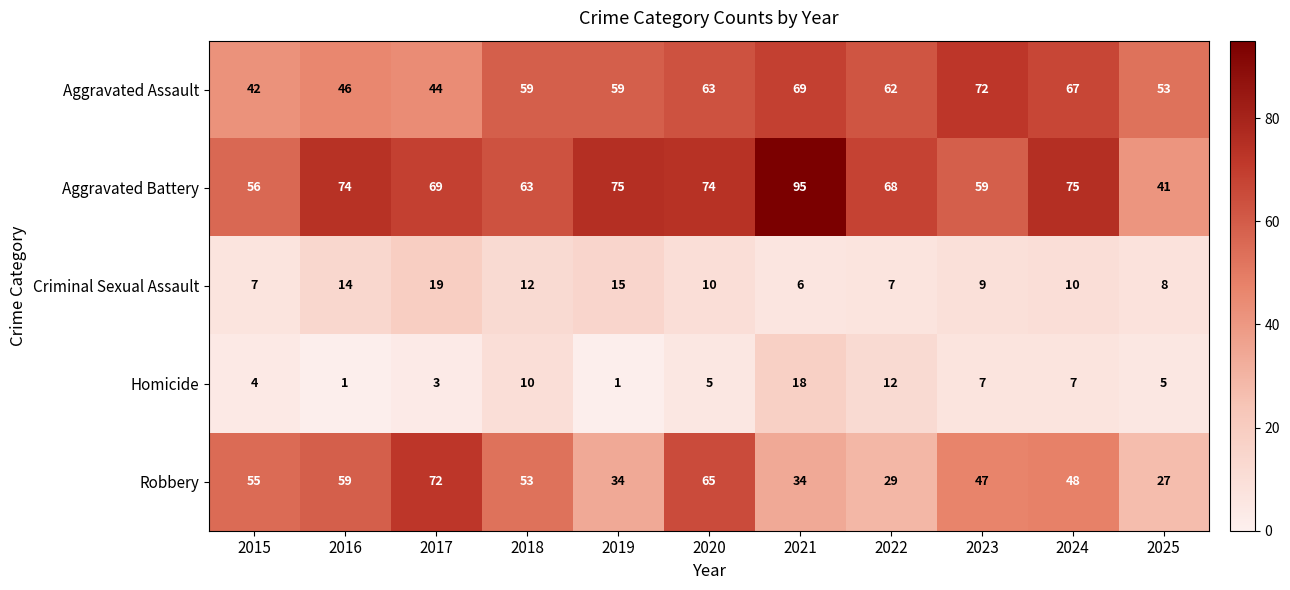

The value of Criminal Sexual Assault at 2021 is 8. True or false?

False